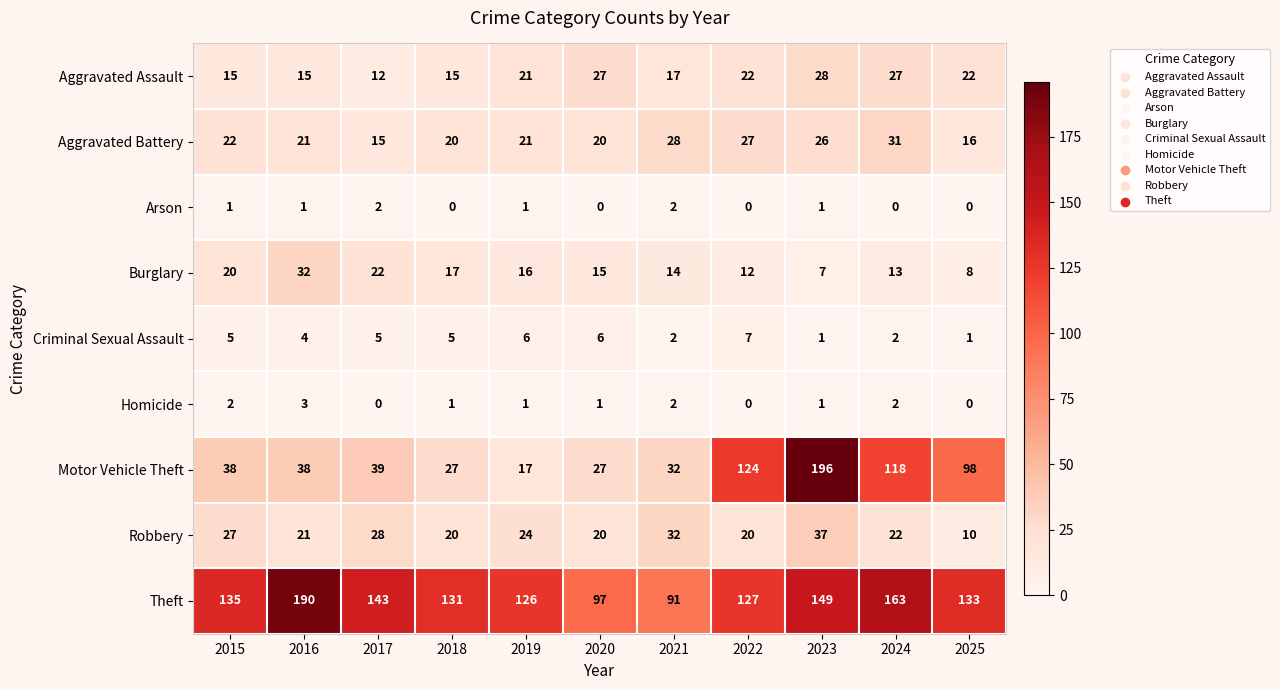

What is the difference between the second highest and second lowest values in the Robbery series?

12